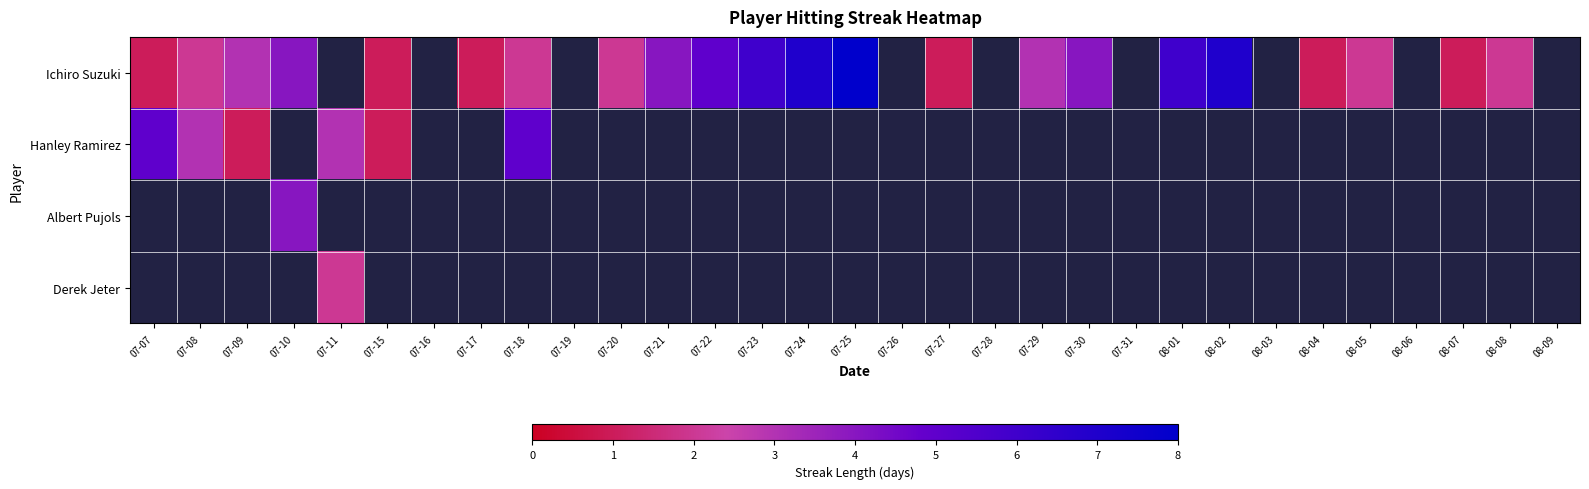

At 07-22, list the series in order from smallest to largest.

Ichiro Suzuki, Hanley Ramirez, Albert Pujols, Derek Jeter